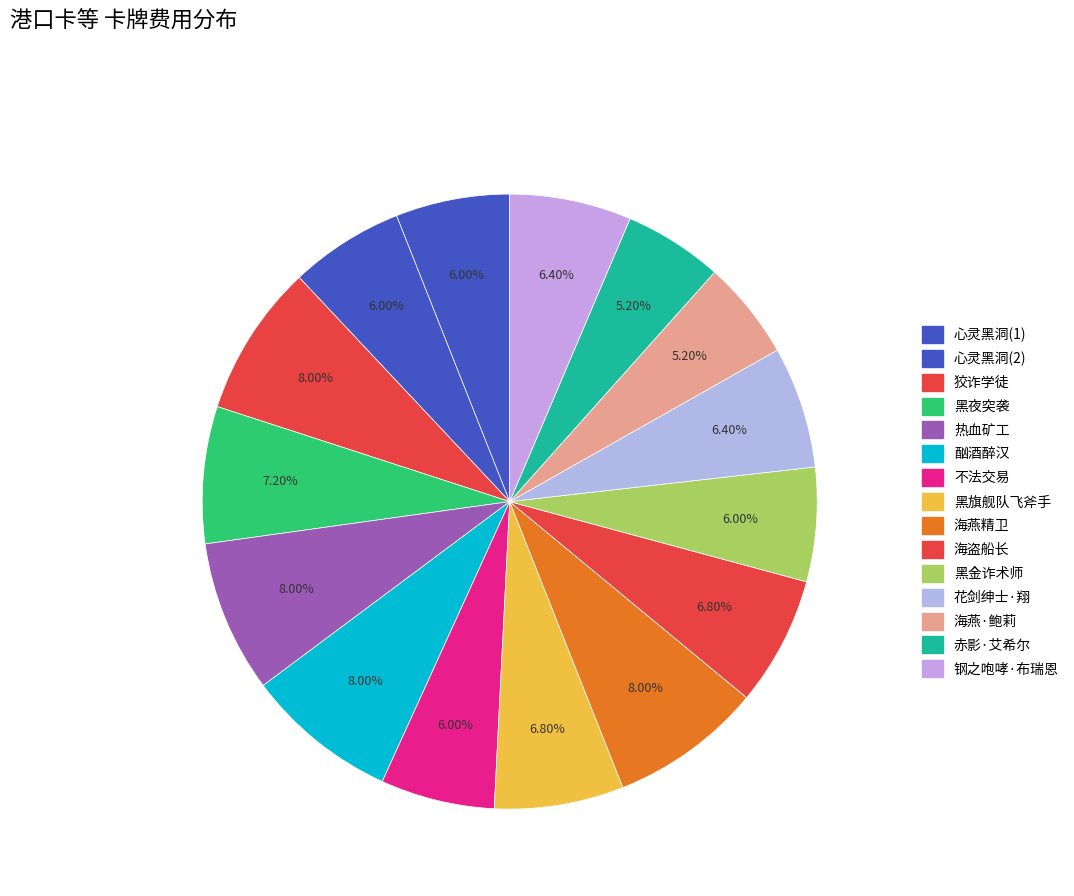

How many segments does this pie chart have?

15